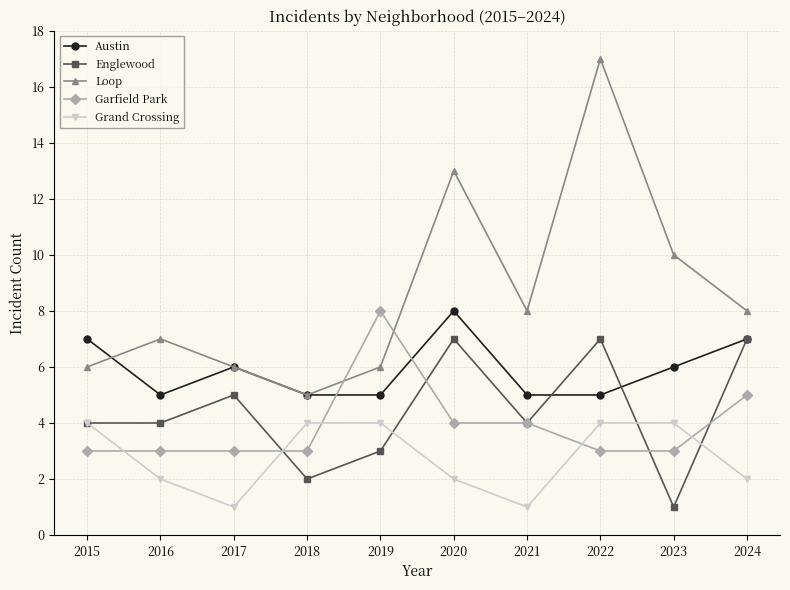

Which series has the widest spread of values?

Loop